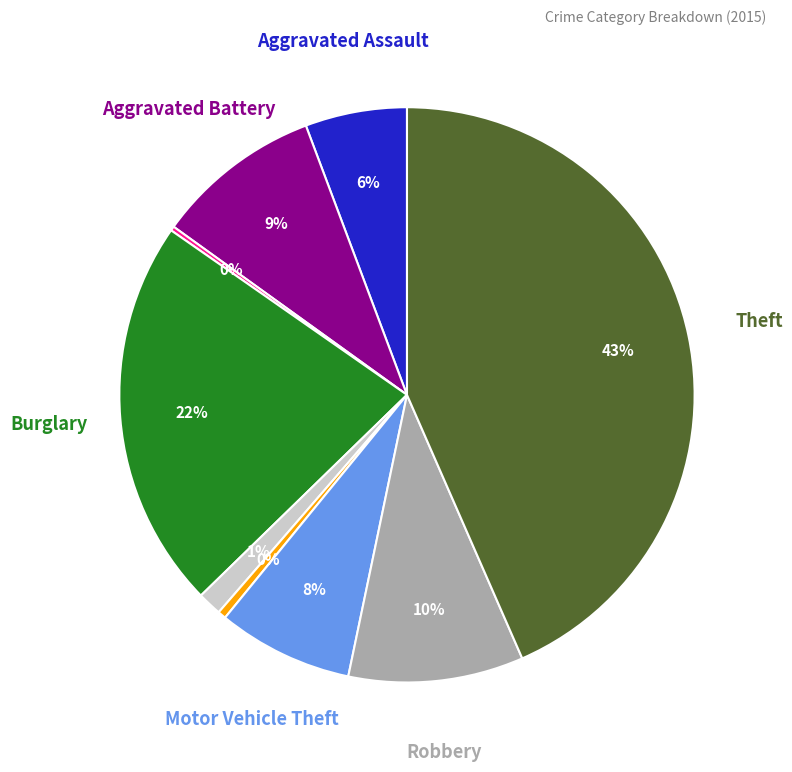

Is there any slice that represents more than half of the pie?

No